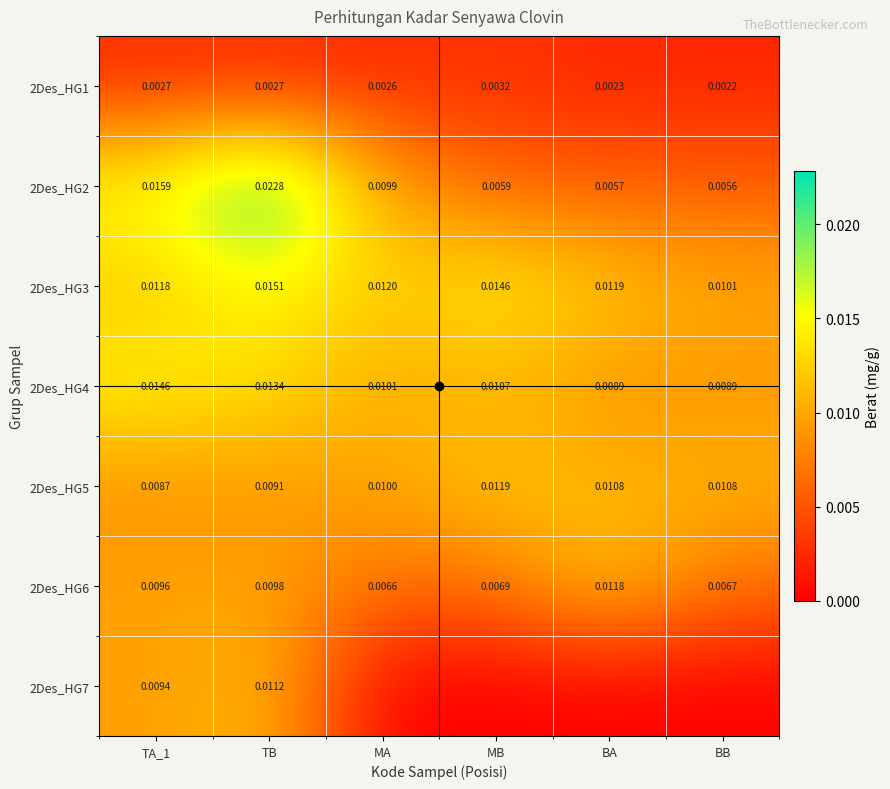

At which label does 2Des_HG7 reach its minimum?

MA